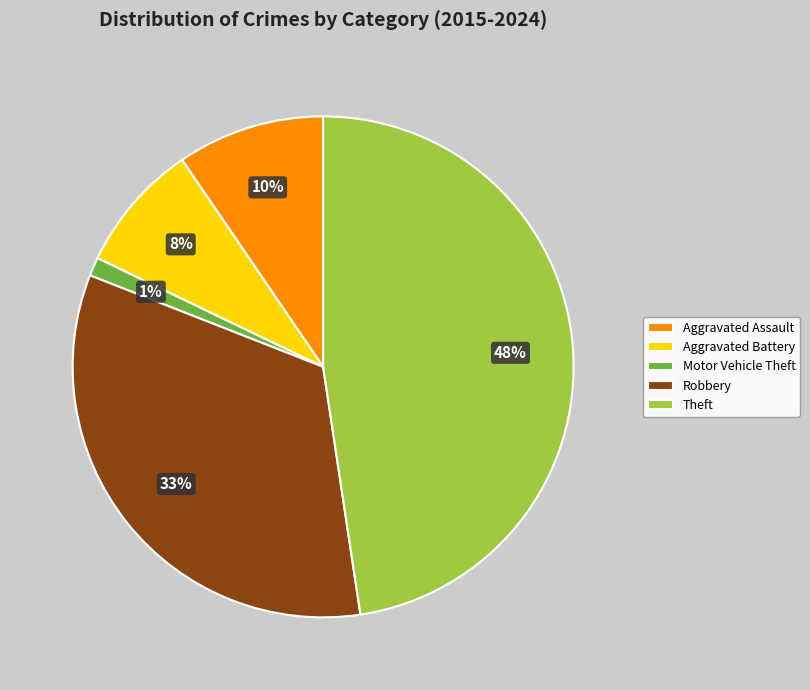

The Aggravated Battery slice represents 8% of the pie. True or false?

True